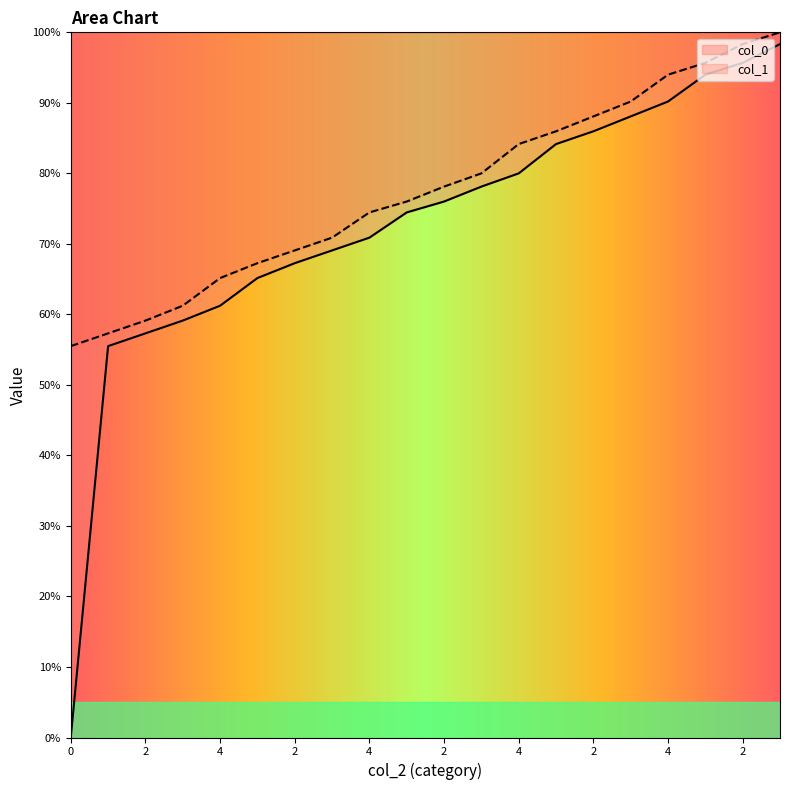

True or false: col_1 and col_0 cross at least once.

False